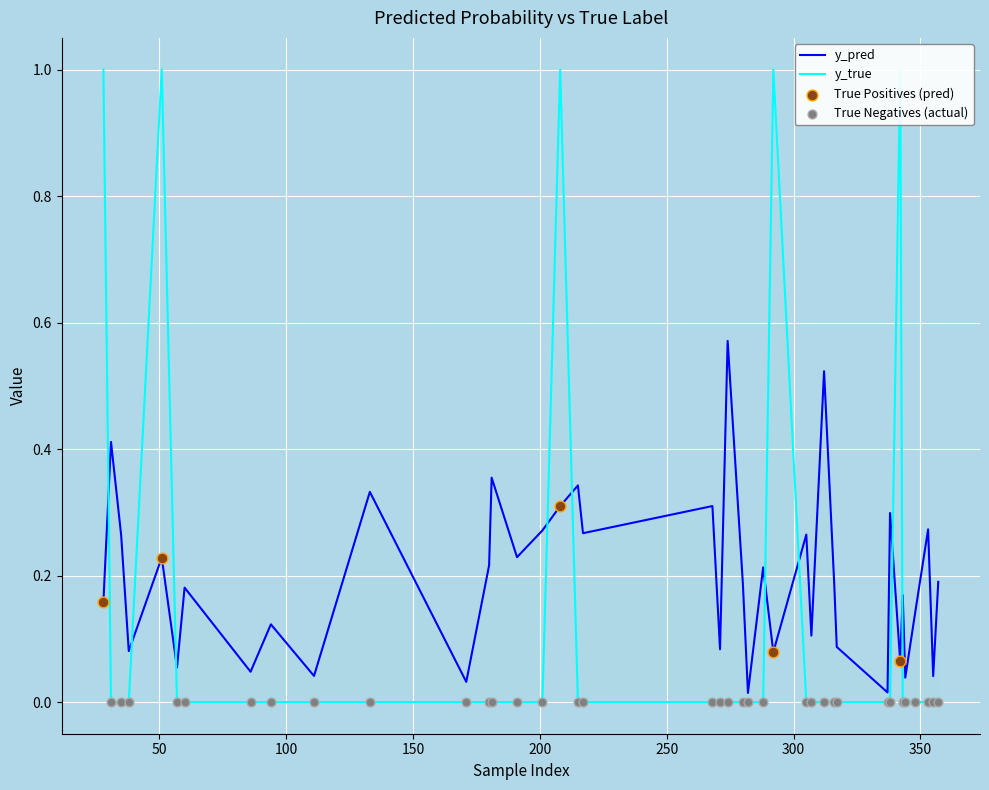

What is the total value across all series at 217?

0.3